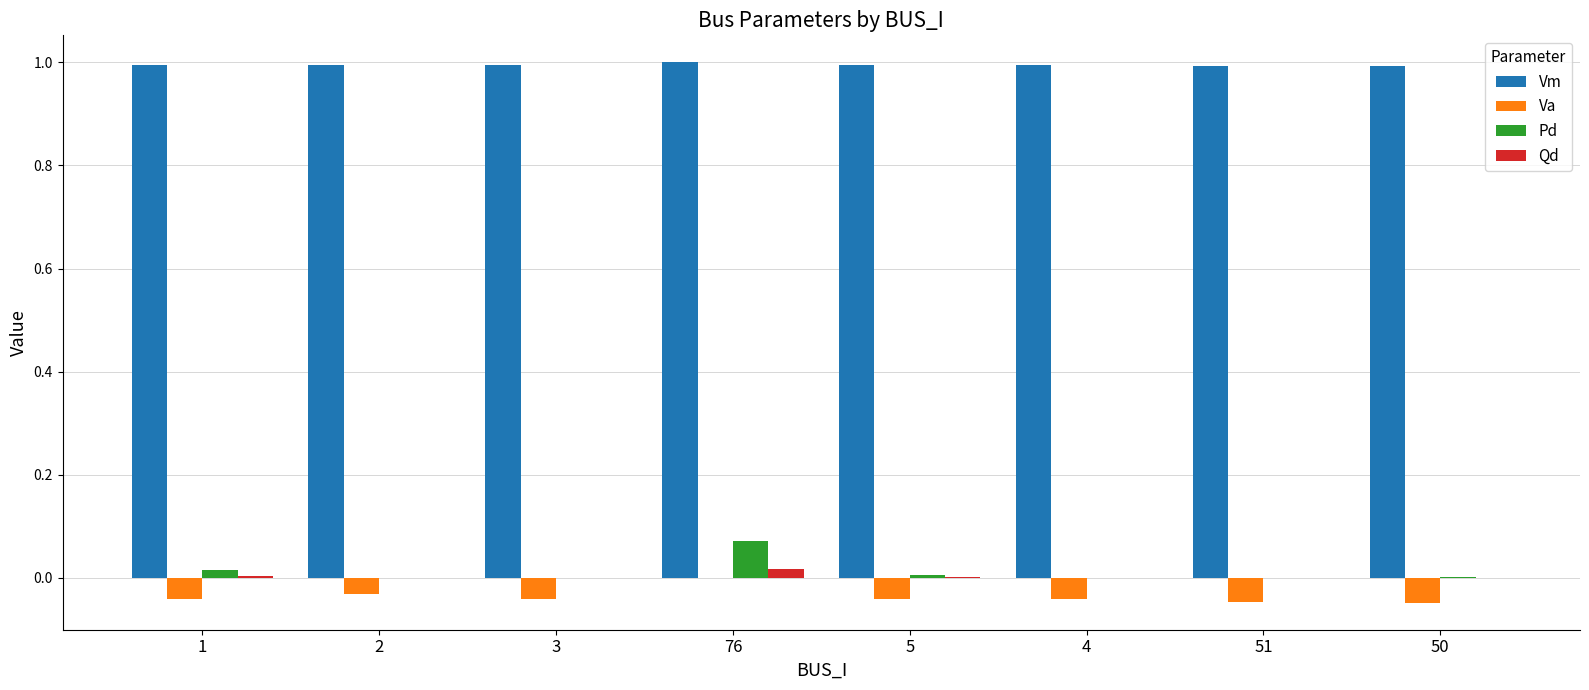

True or false: Vm has a value of 1.0 at 50.

True